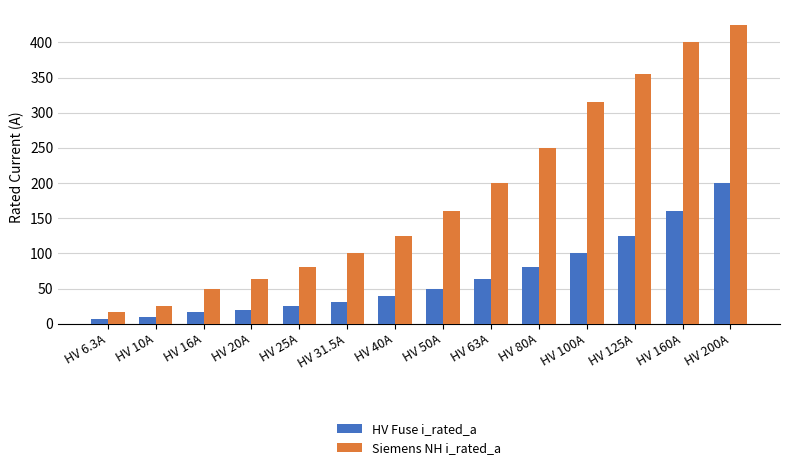

List the labels in order of HV Fuse i_rated_a value, largest first.

HV 200A, HV 160A, HV 125A, HV 100A, HV 80A, HV 63A, HV 50A, HV 40A, HV 31.5A, HV 25A, HV 20A, HV 16A, HV 10A, HV 6.3A